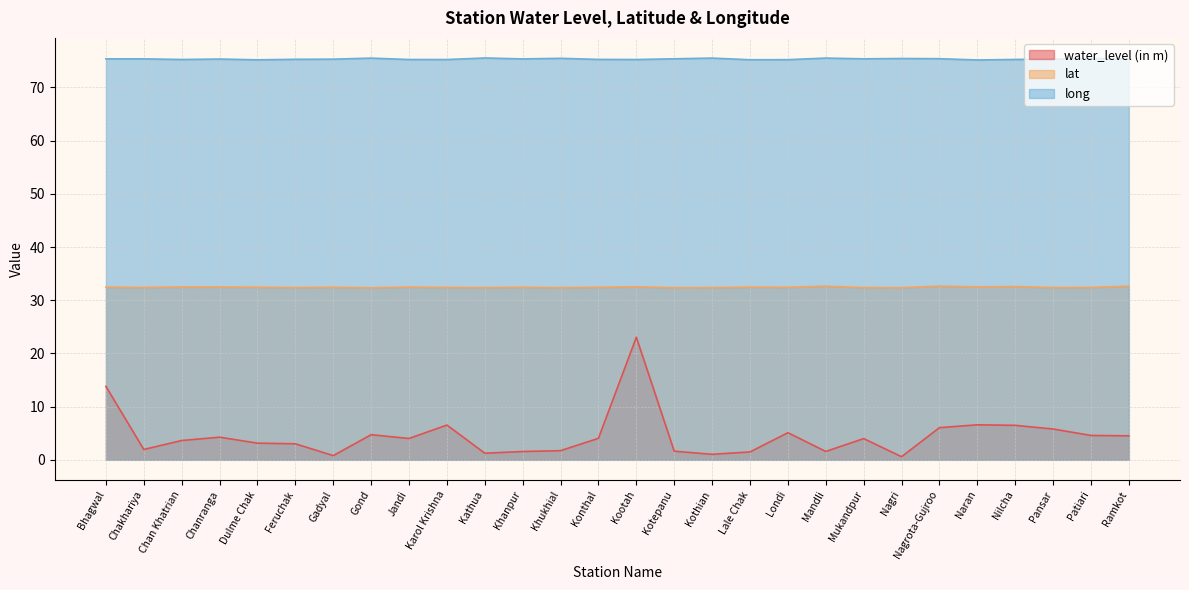

Is it true that lat equals 51.8 at Chan Khatrian?

False